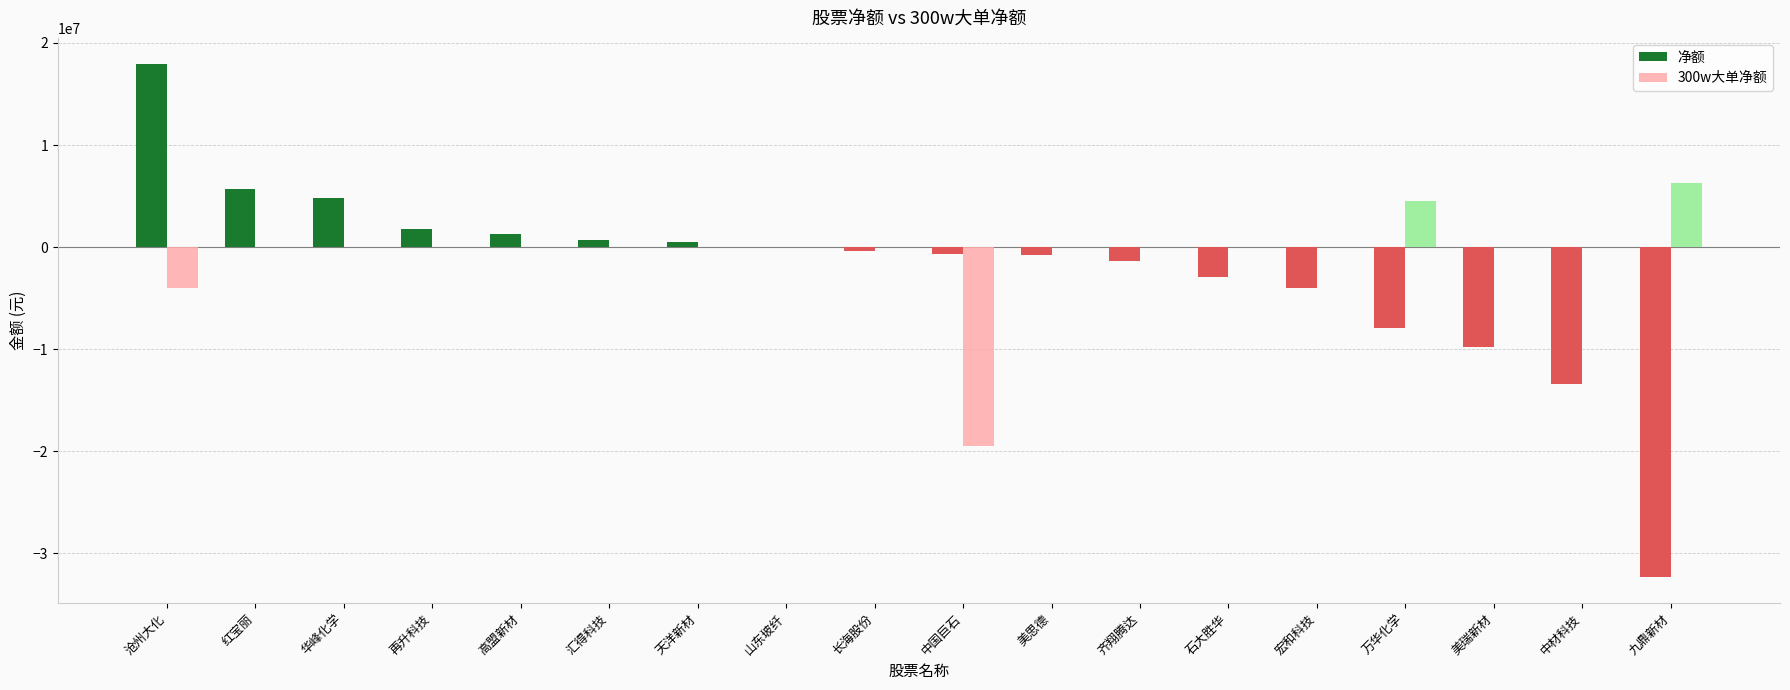

Count the number of categories in the chart.

18